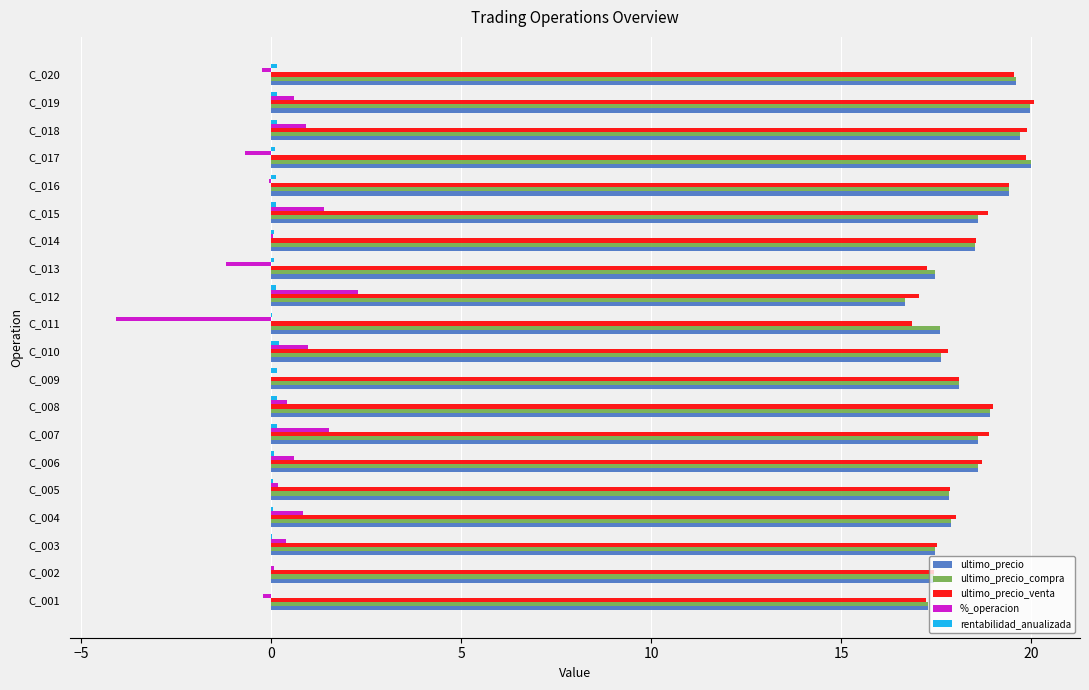

Is the value of %_operacion at C_006 greater than the value of ultimo_precio at C_015?

No